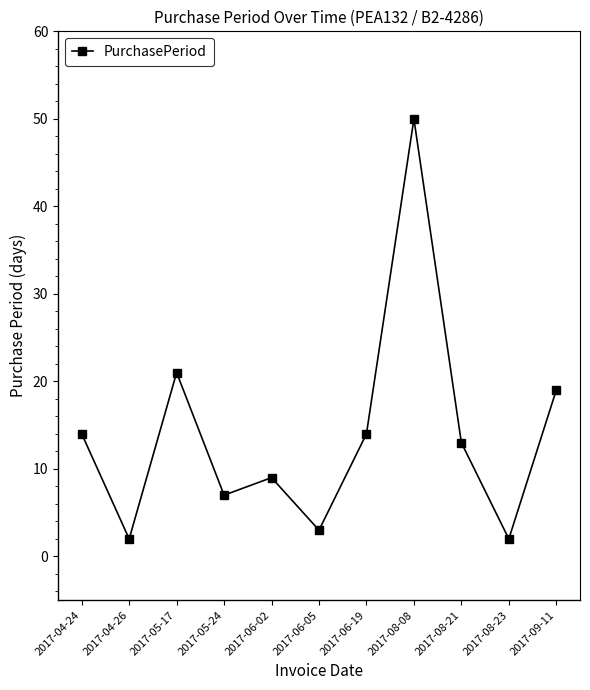

What is the change in value from 2017-08-08 to 2017-08-21?

-37